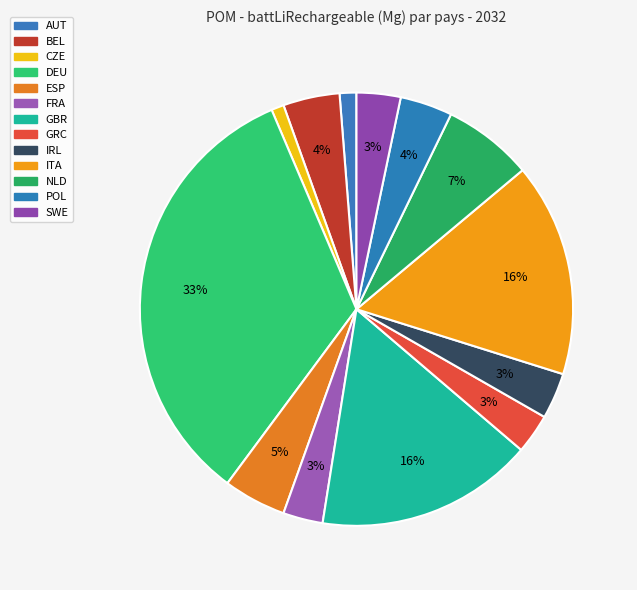

To the nearest percent, what is the difference between the largest and smallest slice percentages?

32%